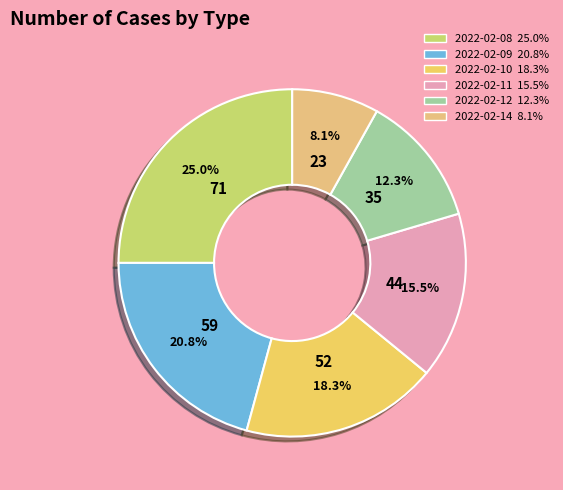

Is there any slice that represents more than half of the pie?

No